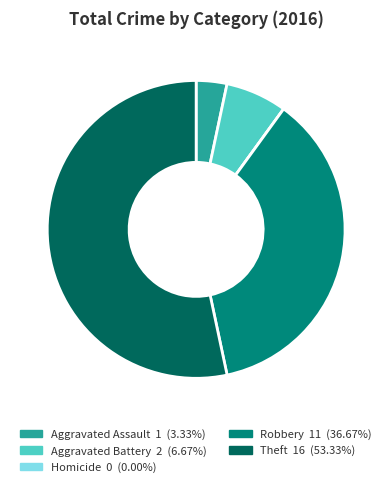

Between Theft and Aggravated Battery, which is larger?

Theft